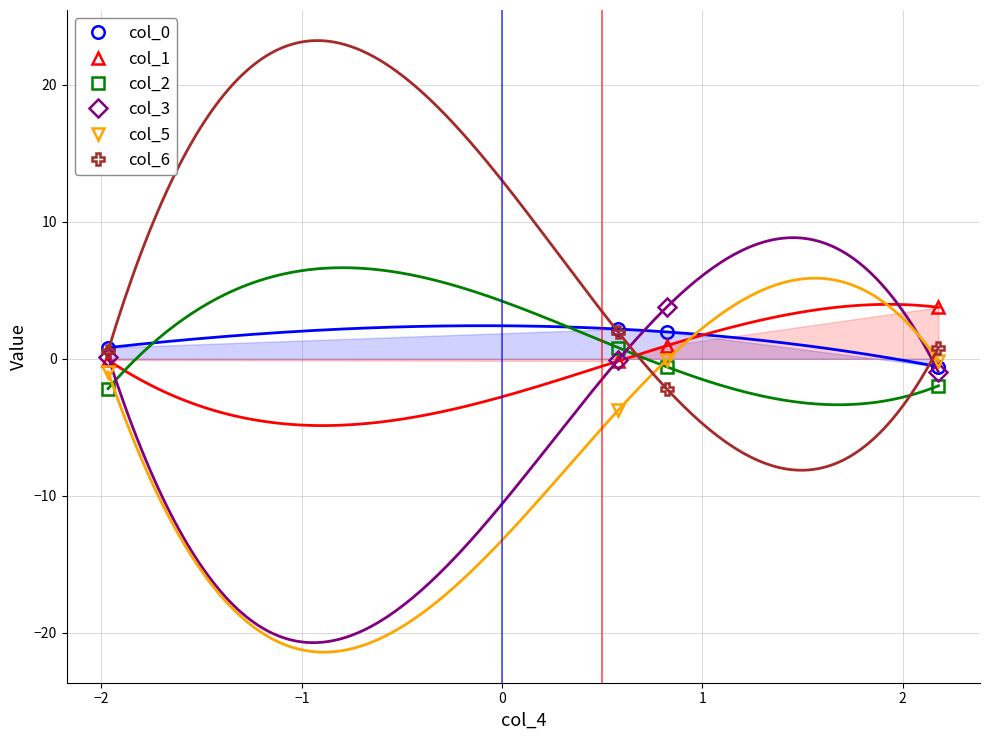

In col_3, how many points are higher than both neighbors (excluding endpoints)?

1